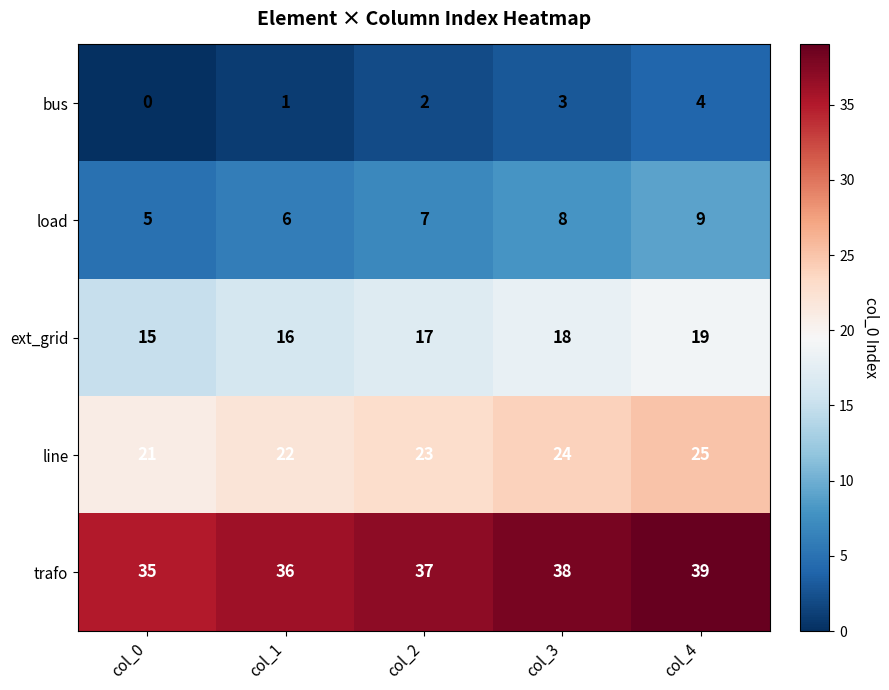

What is the maximum value for ext_grid?

19